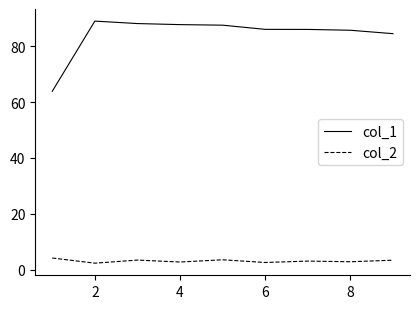

True or false: col_2 and col_1 intersect in this chart.

False